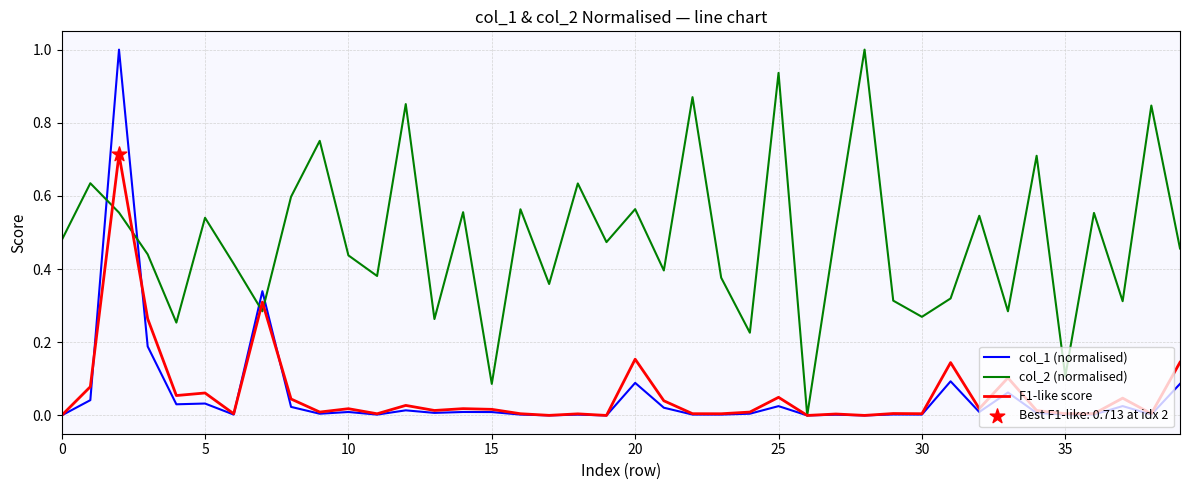

Which series has the largest total across all categories?

col_2 (normalised)